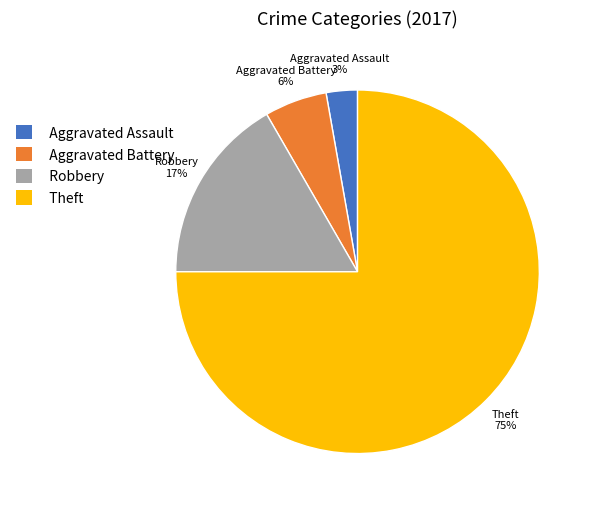

Rank the categories by value from lowest to highest.

Aggravated Assault, Aggravated Battery, Robbery, Theft